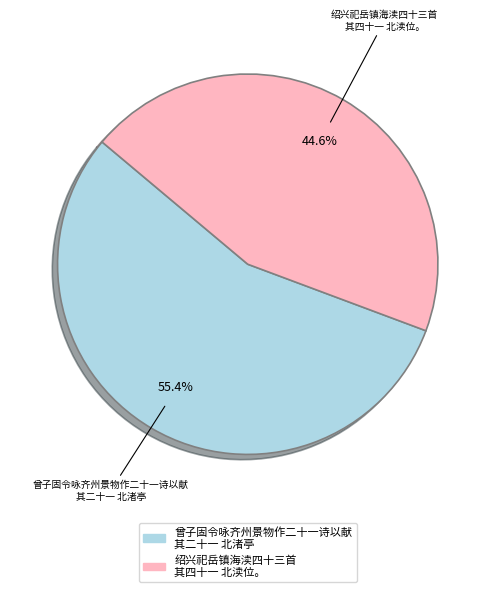

To the nearest percent, what percentage of the pie is 绍兴祀岳镇海渎四十三首 其四十一 北渎位。?

45%